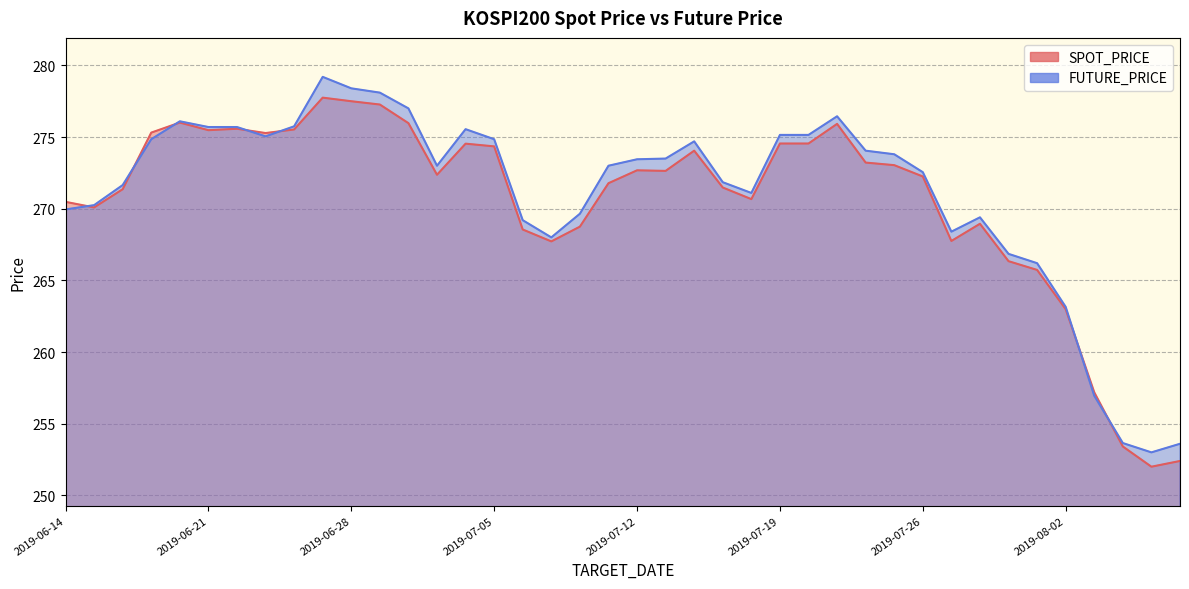

What is the label of the 36th point from the right?

2019-06-20